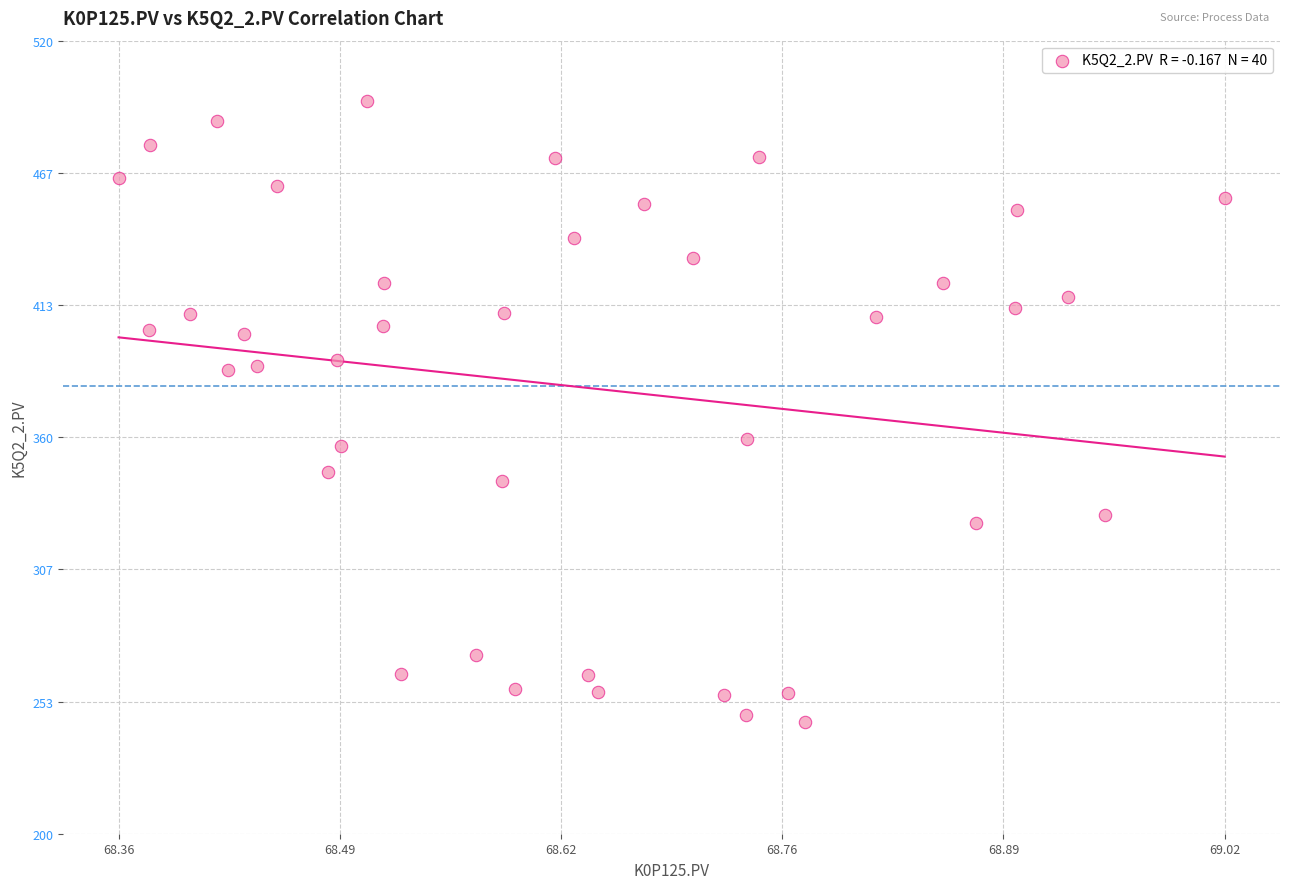

What is the range of Y values (max minus min)?

250.5